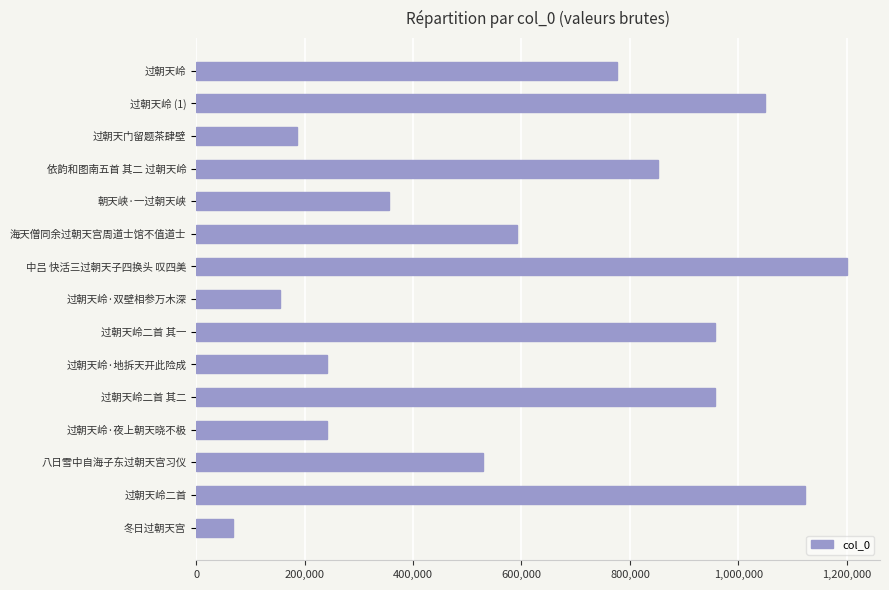

What value does the data have at 海天僧同余过朝天宫周道士馆不值道士, to the nearest 100?

591600